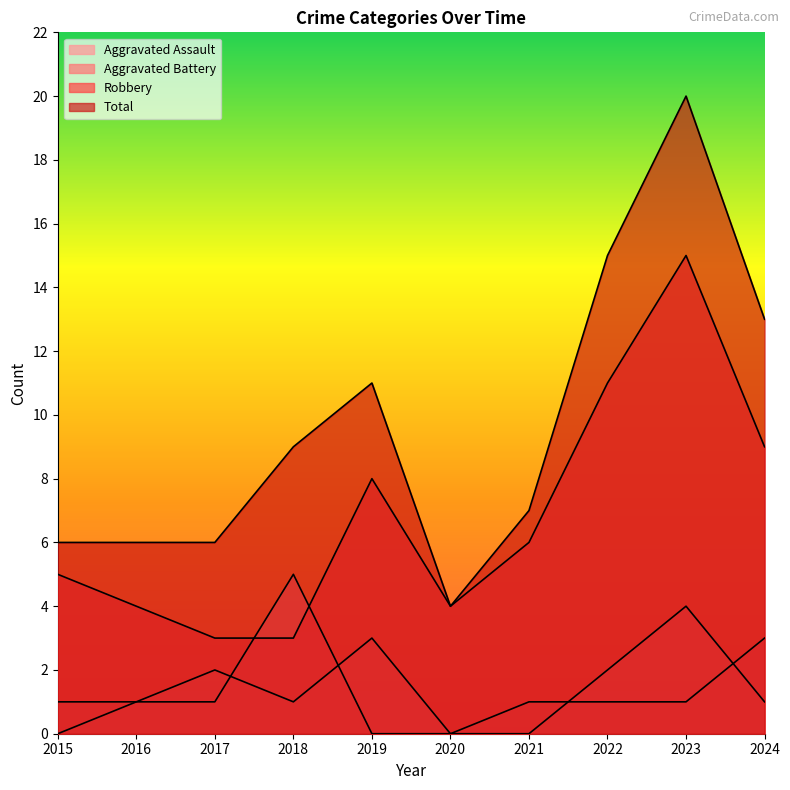

Count the number of data series in this chart.

4